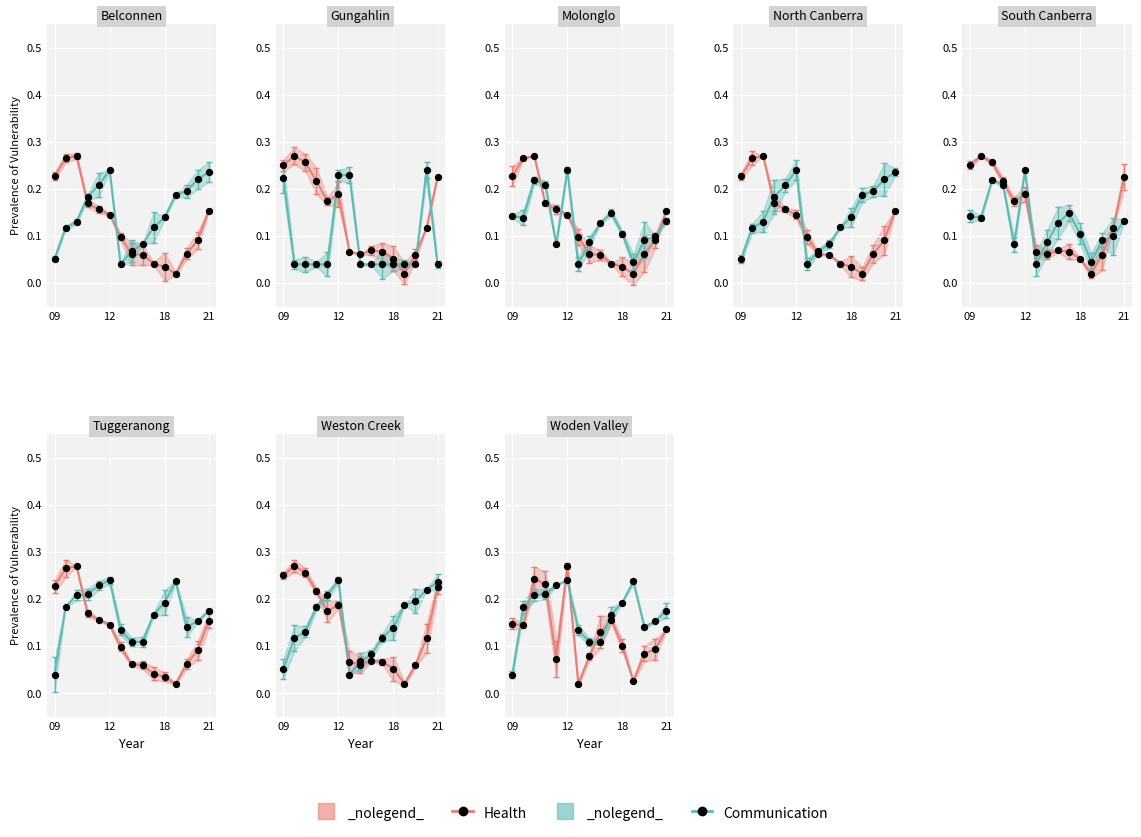

Which series has the largest total across all categories?

Communication